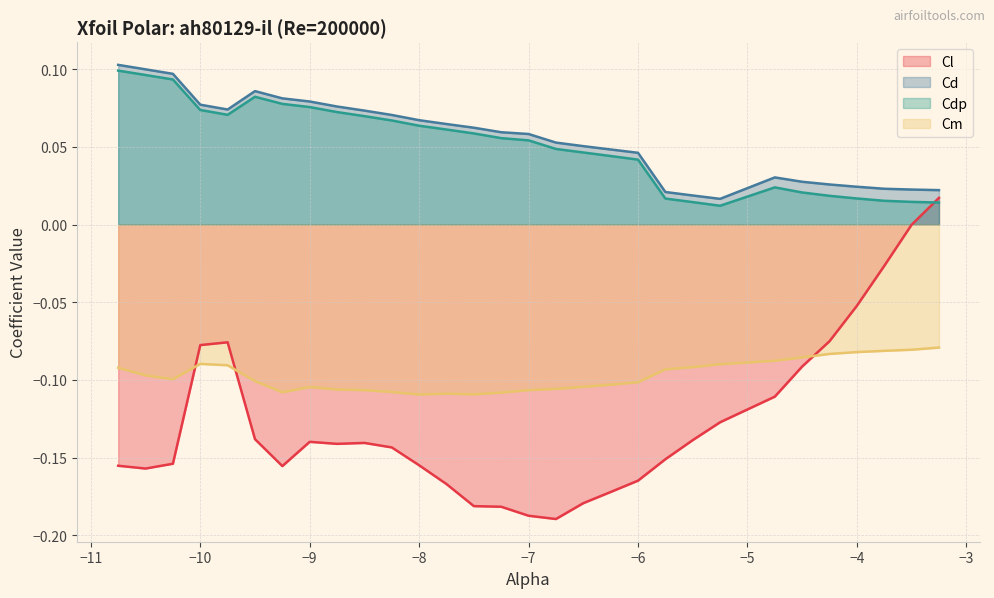

Reading left to right, transcribe all the data shown in this chart.

Cl: -10.75=-0.2	-10.5=-0.2	-10.25=-0.2	-10.0=-0.1	-9.75=-0.1	-9.5=-0.1	-9.25=-0.2	-9.0=-0.1	-8.75=-0.1	-8.5=-0.1	-8.25=-0.1	-8.0=-0.2	-7.75=-0.2	-7.5=-0.2	-7.25=-0.2	-7.0=-0.2	-6.75=-0.2	-6.5=-0.2	-6.25=-0.2	-6.0=-0.2	-5.75=-0.2	-5.5=-0.1	-5.25=-0.1	-4.75=-0.1	-4.5=-0.1	-4.25=-0.1	-4.0=-0.1	-3.75=-0.0	-3.5=-0.0	-3.25=0.0
Cd: -10.75=0.1	-10.5=0.1	-10.25=0.1	-10.0=0.1	-9.75=0.1	-9.5=0.1	-9.25=0.1	-9.0=0.1	-8.75=0.1	-8.5=0.1	-8.25=0.1	-8.0=0.1	-7.75=0.1	-7.5=0.1	-7.25=0.1	-7.0=0.1	-6.75=0.1	-6.5=0.1	-6.25=0.0	-6.0=0.0	-5.75=0.0	-5.5=0.0	-5.25=0.0	-4.75=0.0	-4.5=0.0	-4.25=0.0	-4.0=0.0	-3.75=0.0	-3.5=0.0	-3.25=0.0
Cdp: -10.75=0.1	-10.5=0.1	-10.25=0.1	-10.0=0.1	-9.75=0.1	-9.5=0.1	-9.25=0.1	-9.0=0.1	-8.75=0.1	-8.5=0.1	-8.25=0.1	-8.0=0.1	-7.75=0.1	-7.5=0.1	-7.25=0.1	-7.0=0.1	-6.75=0.0	-6.5=0.0	-6.25=0.0	-6.0=0.0	-5.75=0.0	-5.5=0.0	-5.25=0.0	-4.75=0.0	-4.5=0.0	-4.25=0.0	-4.0=0.0	-3.75=0.0	-3.5=0.0	-3.25=0.0
Cm: -10.75=-0.1	-10.5=-0.1	-10.25=-0.1	-10.0=-0.1	-9.75=-0.1	-9.5=-0.1	-9.25=-0.1	-9.0=-0.1	-8.75=-0.1	-8.5=-0.1	-8.25=-0.1	-8.0=-0.1	-7.75=-0.1	-7.5=-0.1	-7.25=-0.1	-7.0=-0.1	-6.75=-0.1	-6.5=-0.1	-6.25=-0.1	-6.0=-0.1	-5.75=-0.1	-5.5=-0.1	-5.25=-0.1	-4.75=-0.1	-4.5=-0.1	-4.25=-0.1	-4.0=-0.1	-3.75=-0.1	-3.5=-0.1	-3.25=-0.1